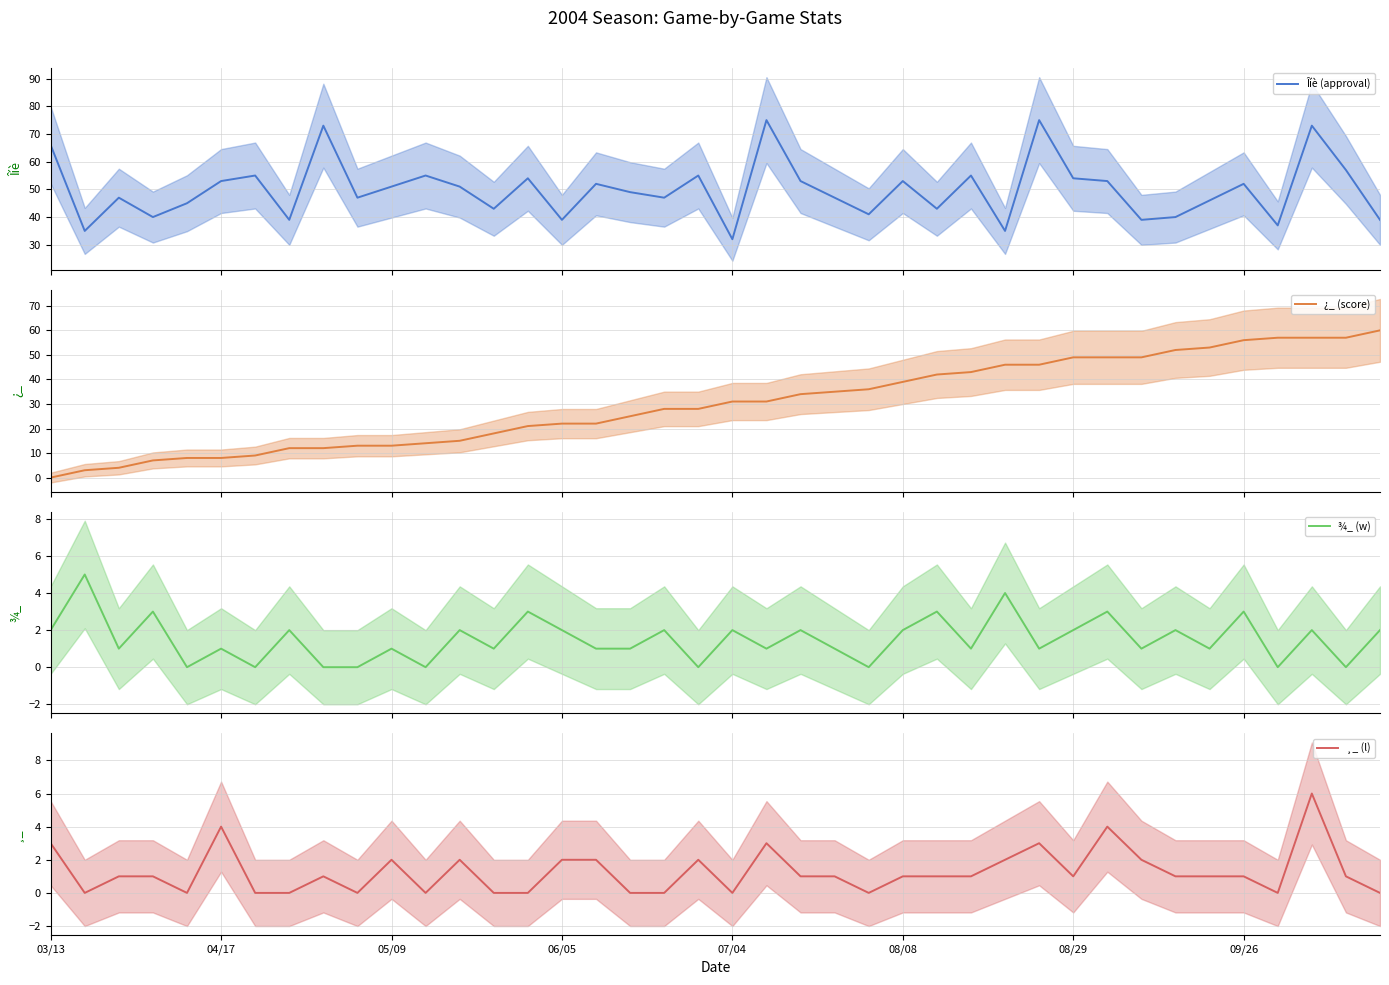

What is the lowest value of the Îíè (approval) series?

32